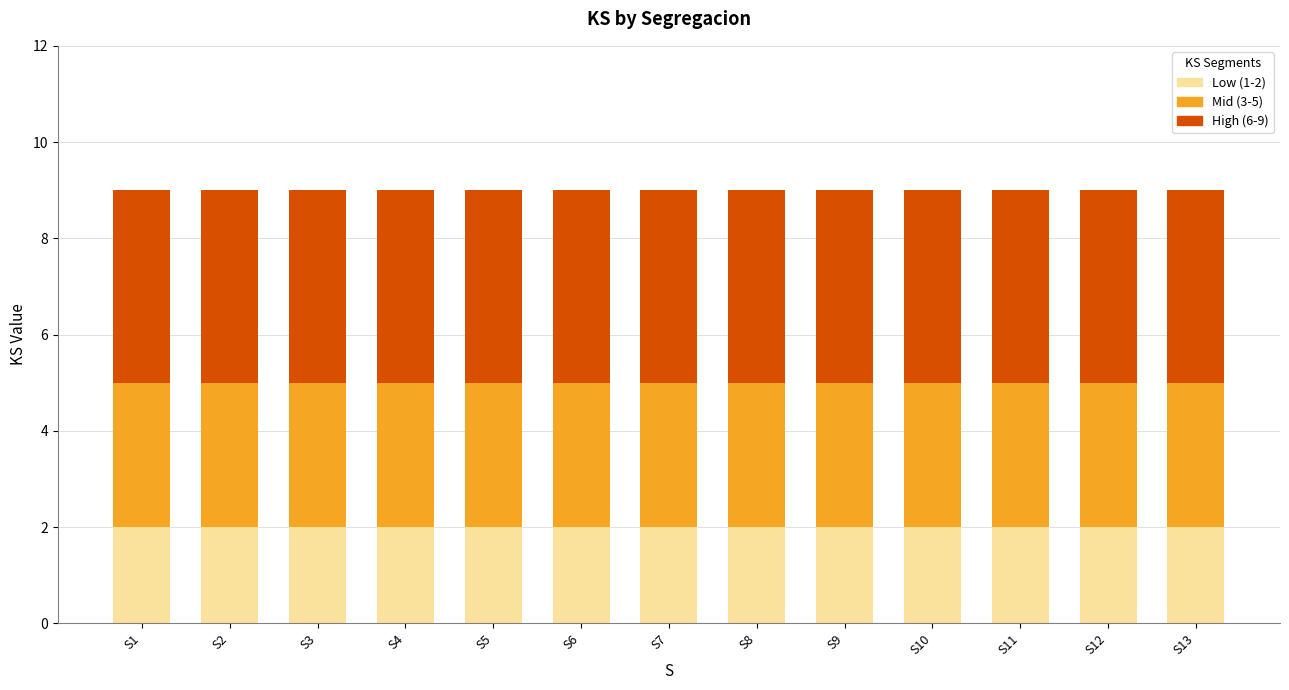

What is the total value across all series at S12?

9